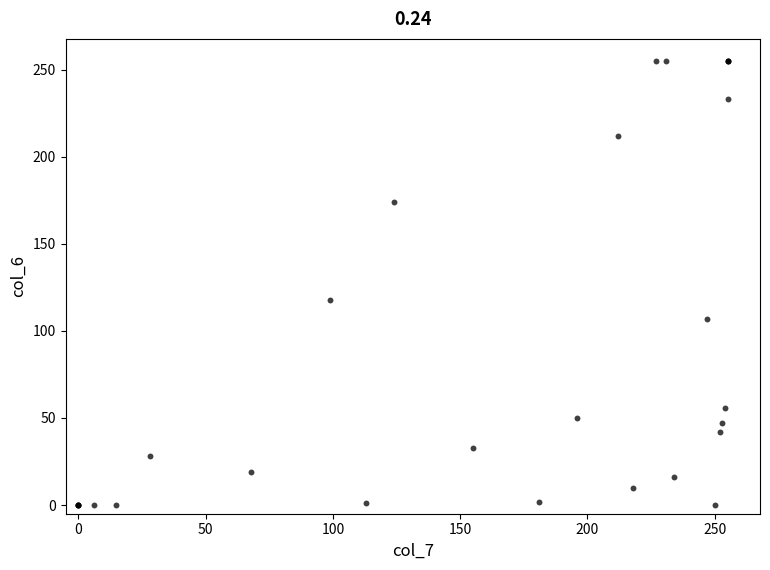

What Y value in the scatter plot is closest to 127?

118